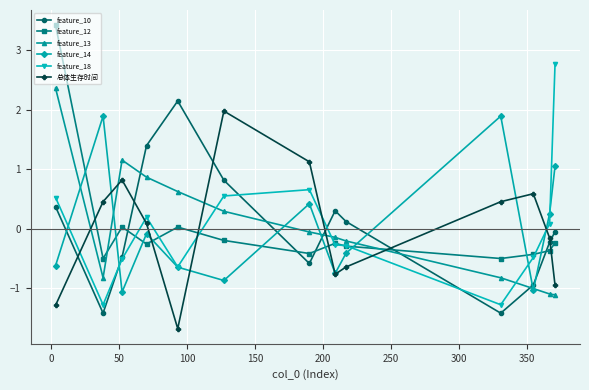

What is the value of the 总体生存时间 point at the 9th from the left?

-0.6